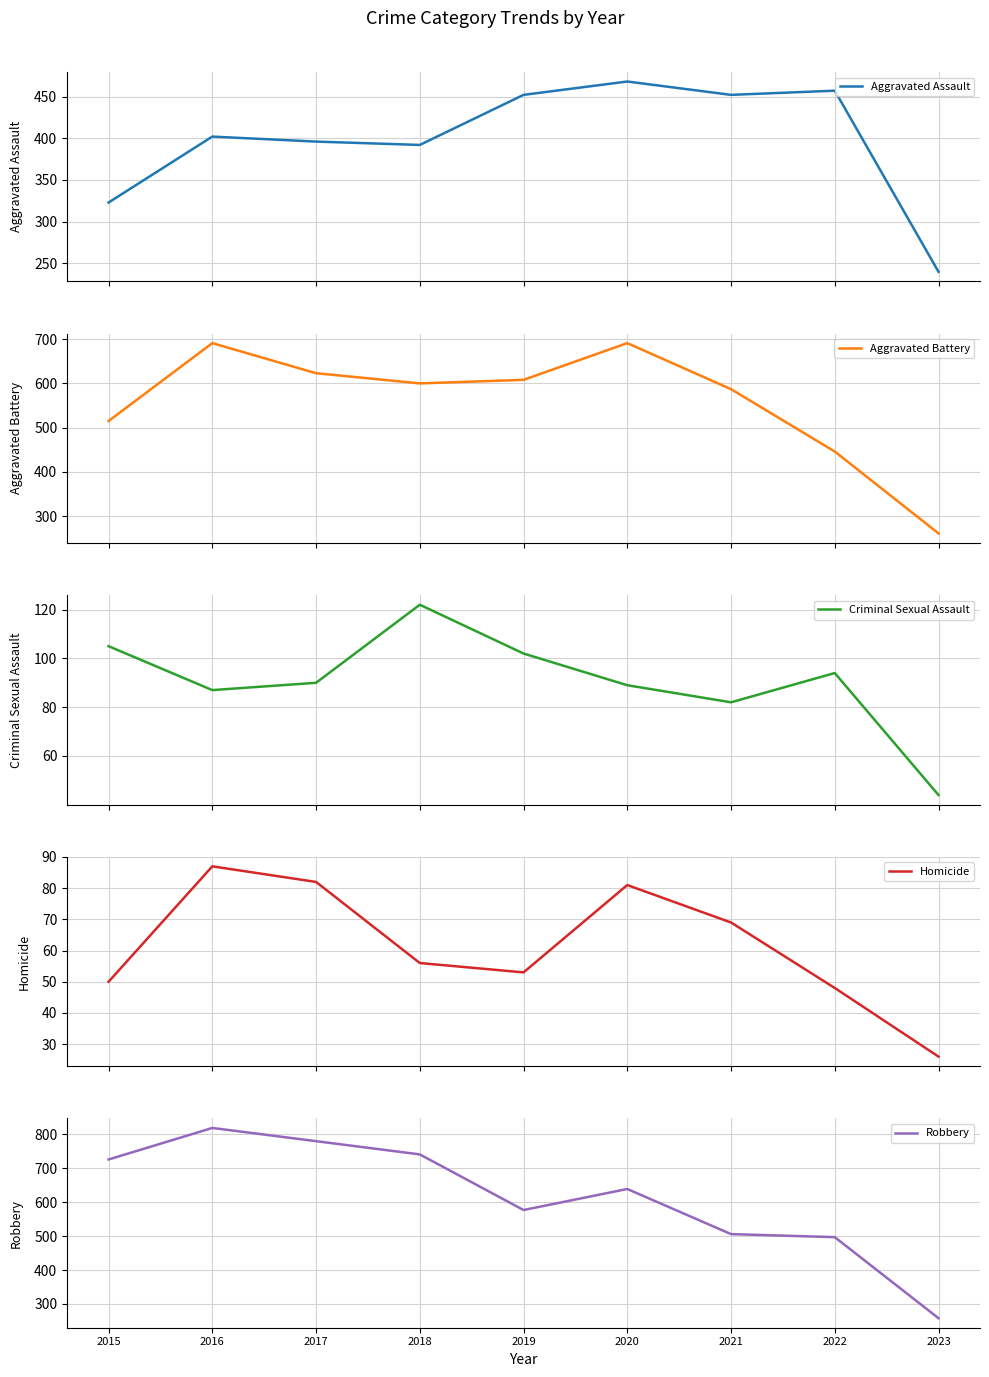

How many values in the Aggravated Assault series are below 402?

4